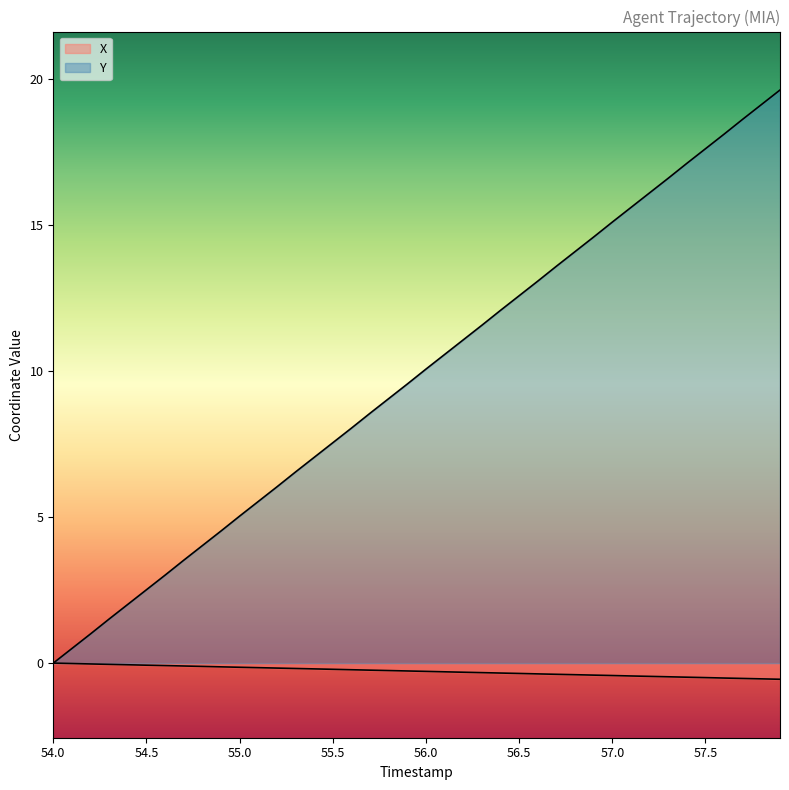

How many values in the X series are below 0?

39